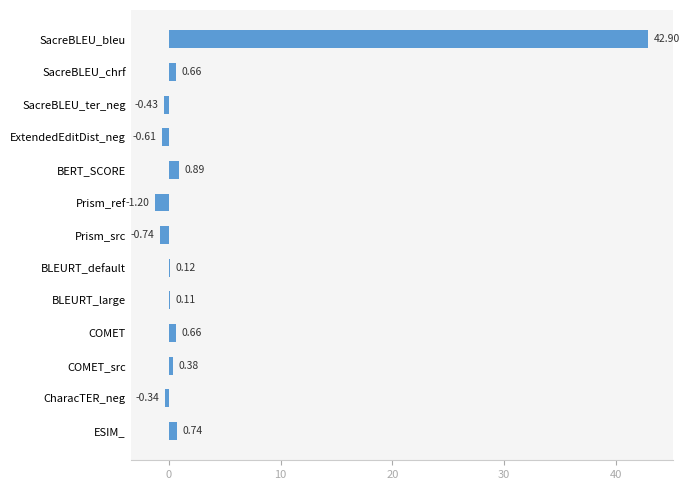

At which label is the value closest to 20?

BERT_SCORE